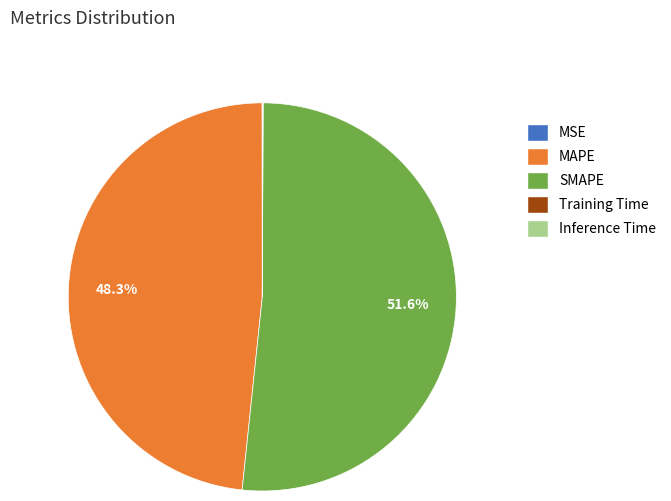

What is the majority slice?

SMAPE